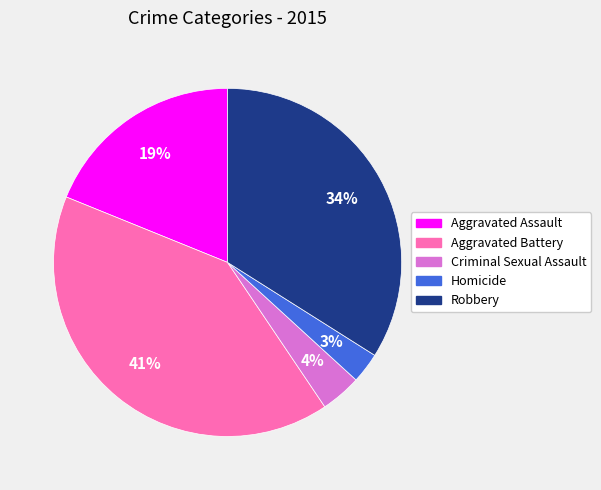

What percentage is the Robbery slice, to the nearest percent?

34%